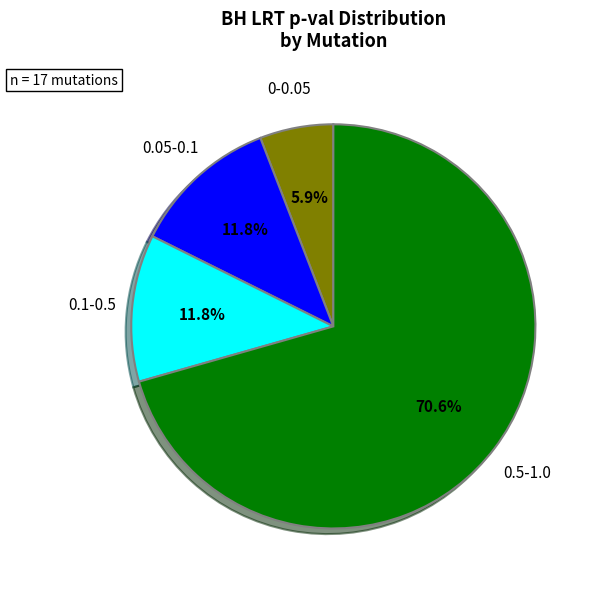

Is there any slice that represents more than half of the pie?

Yes